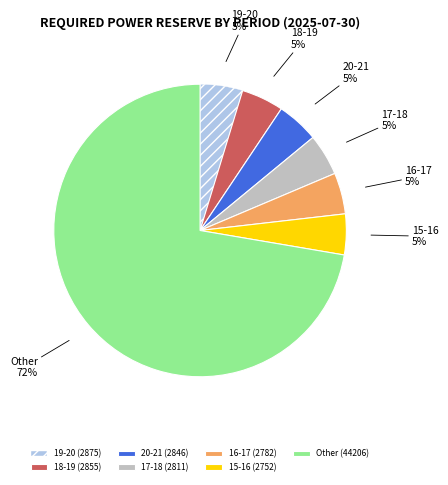

Combined, do 16-17 and 20-21 account for over 50%?

No